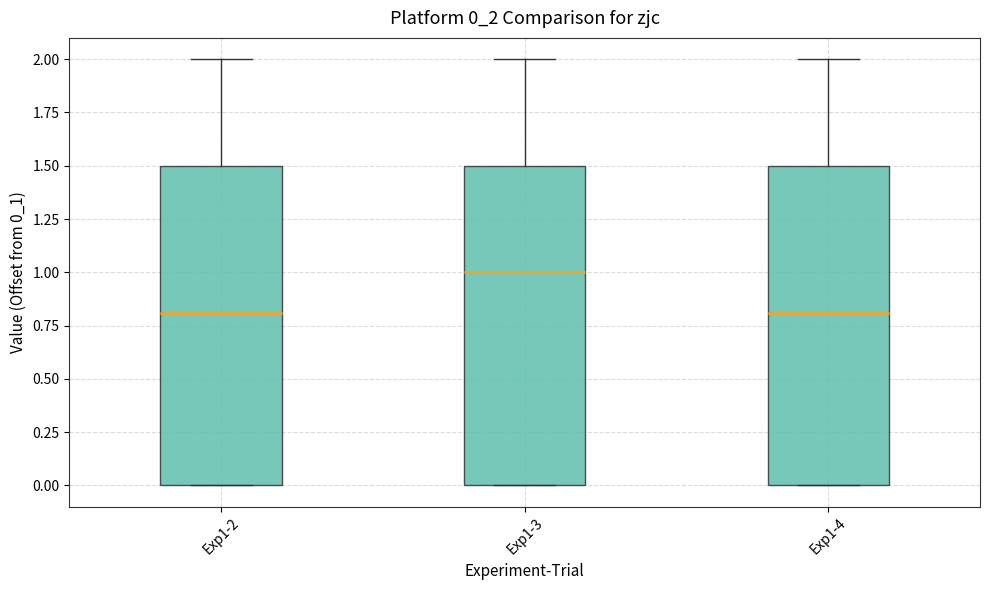

Where does the median line of the box for Exp1-2 sit on the y-axis? The values are not printed on the chart, so give them approximately, as read against the axis.

0.8